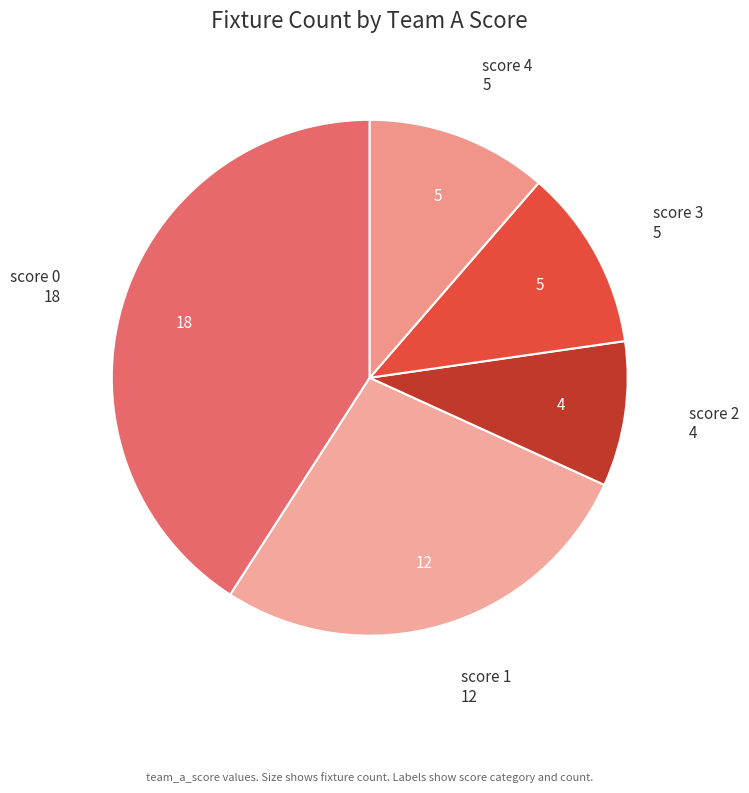

How many slices are in this pie chart?

5